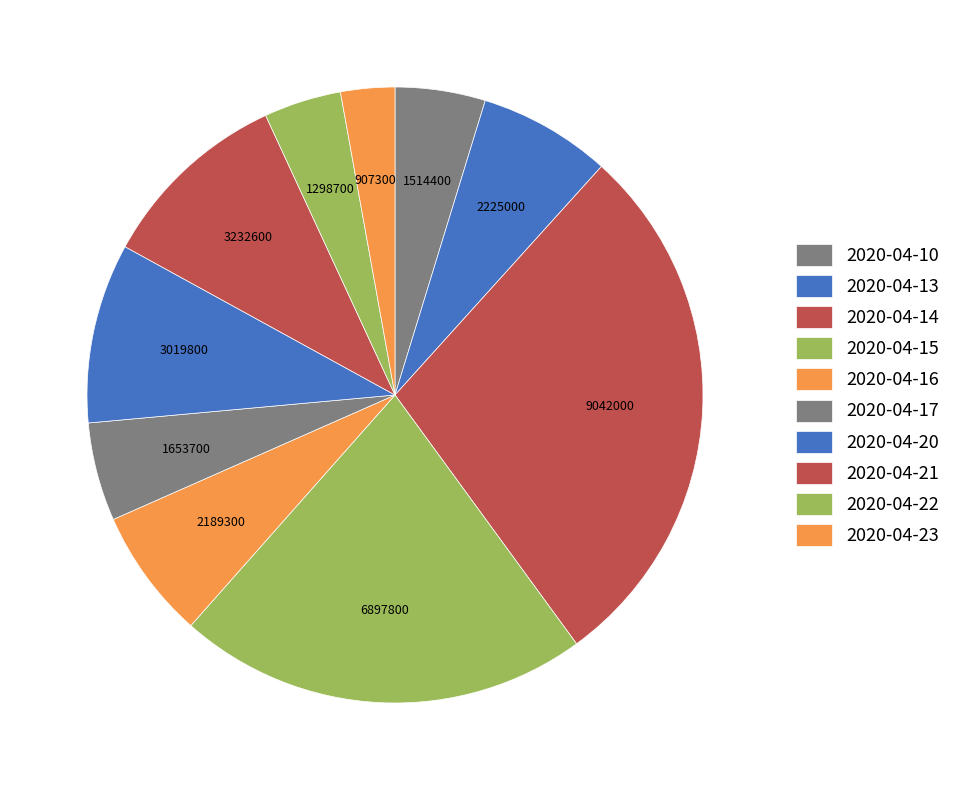

Does 2020-04-21 account for over 50% of the chart?

No